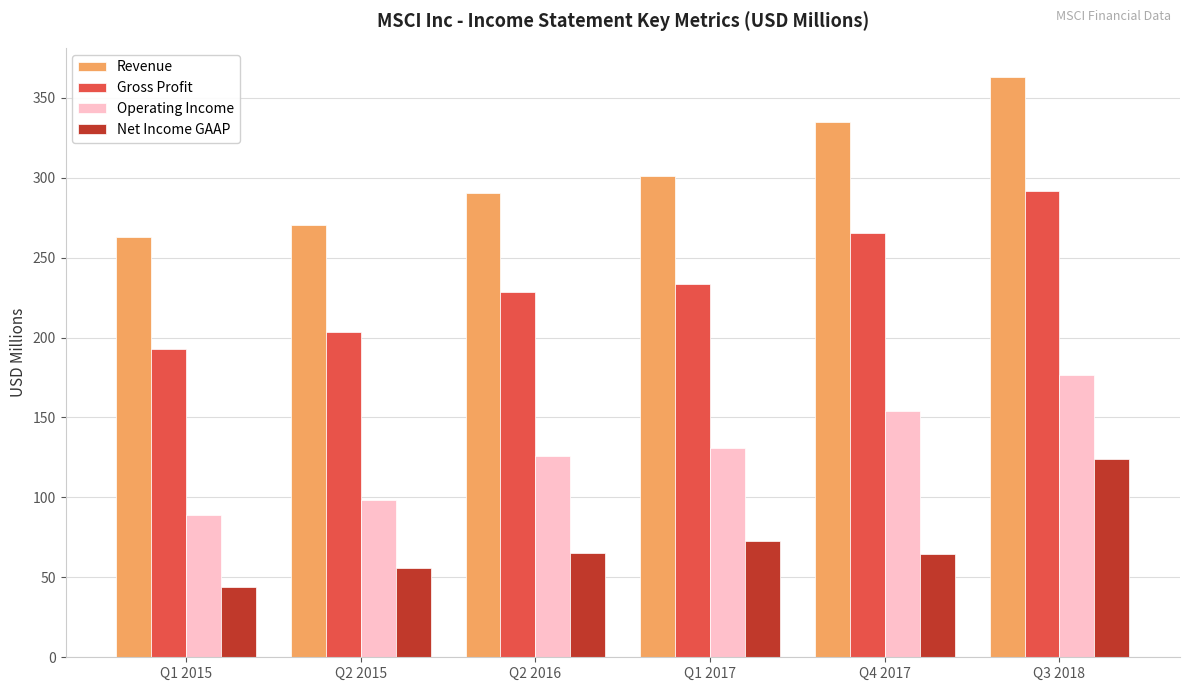

How many groups of bars are there?

6